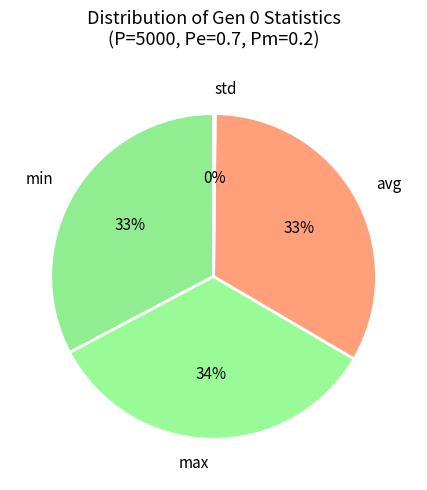

Does any single category account for the majority?

No